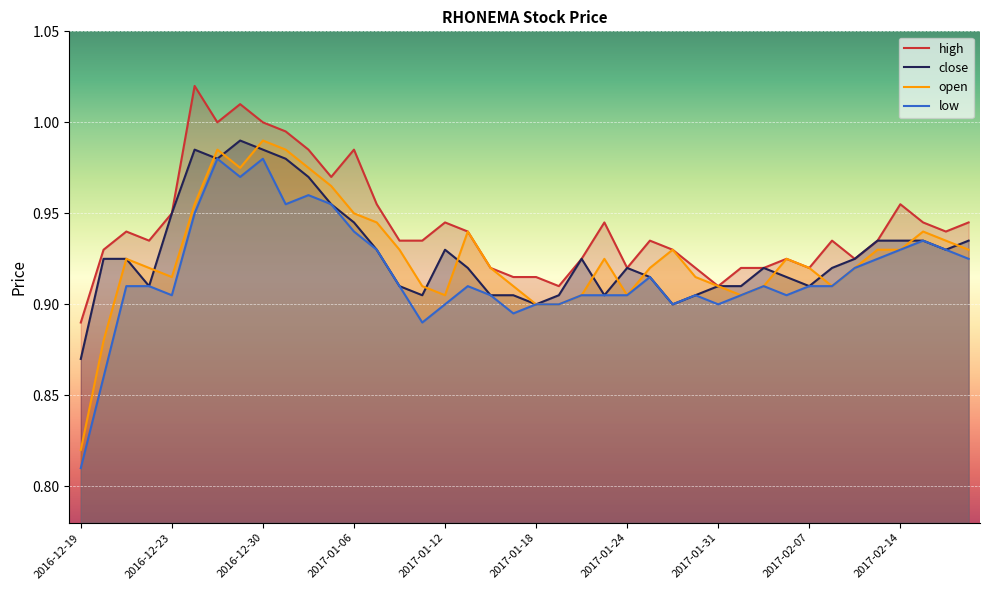

Does the chart display data point markers on the line(s)?

No